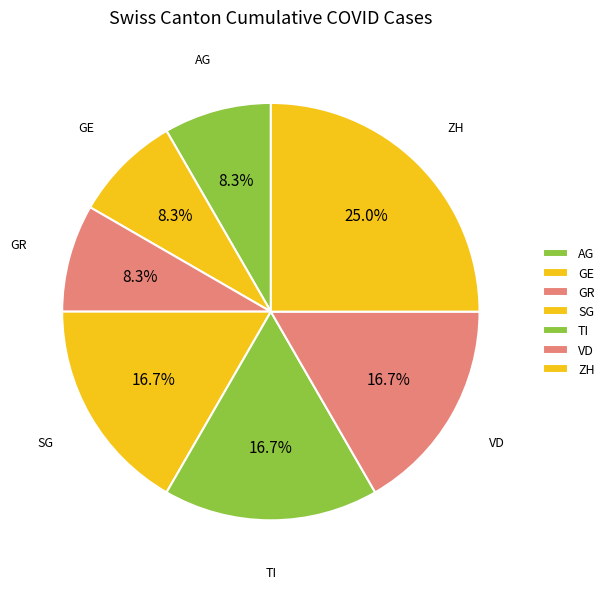

How many slices are in this pie chart?

7